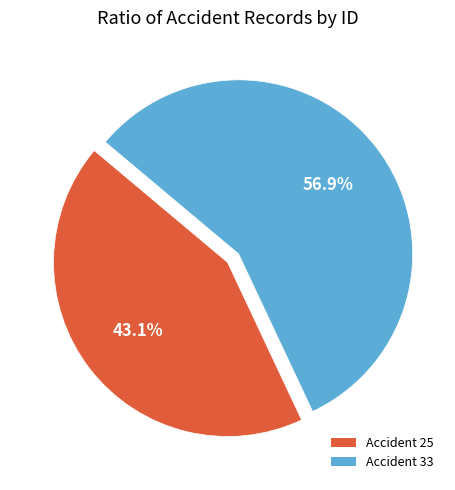

The Accident 25 slice represents 35% of the pie. True or false?

False